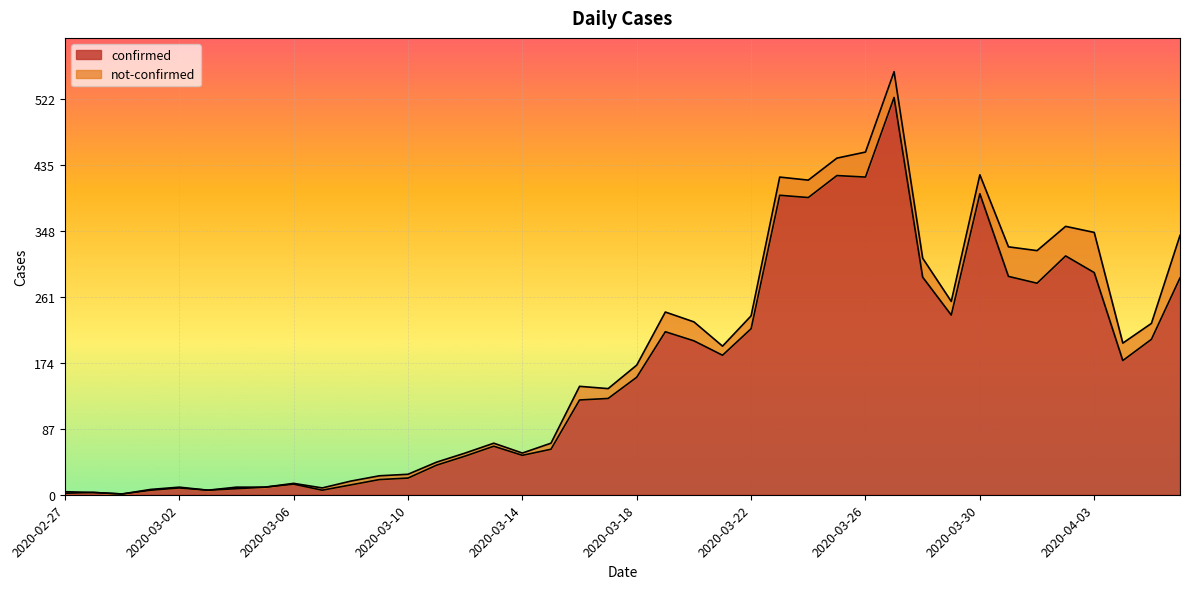

Where is the data nearest to the value 262?

2020-04-01